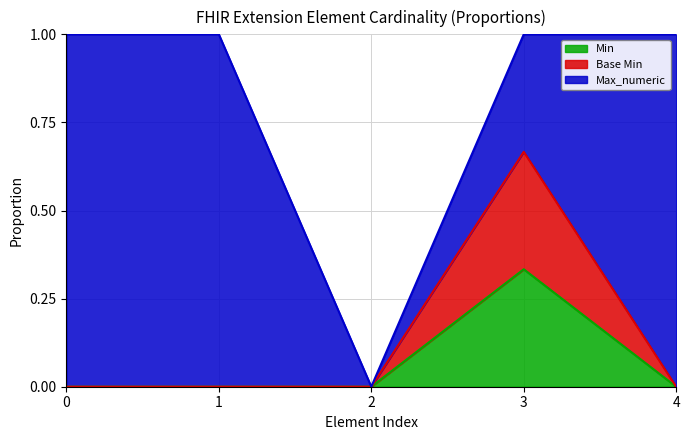

What is the average value of the Min series?

0.1